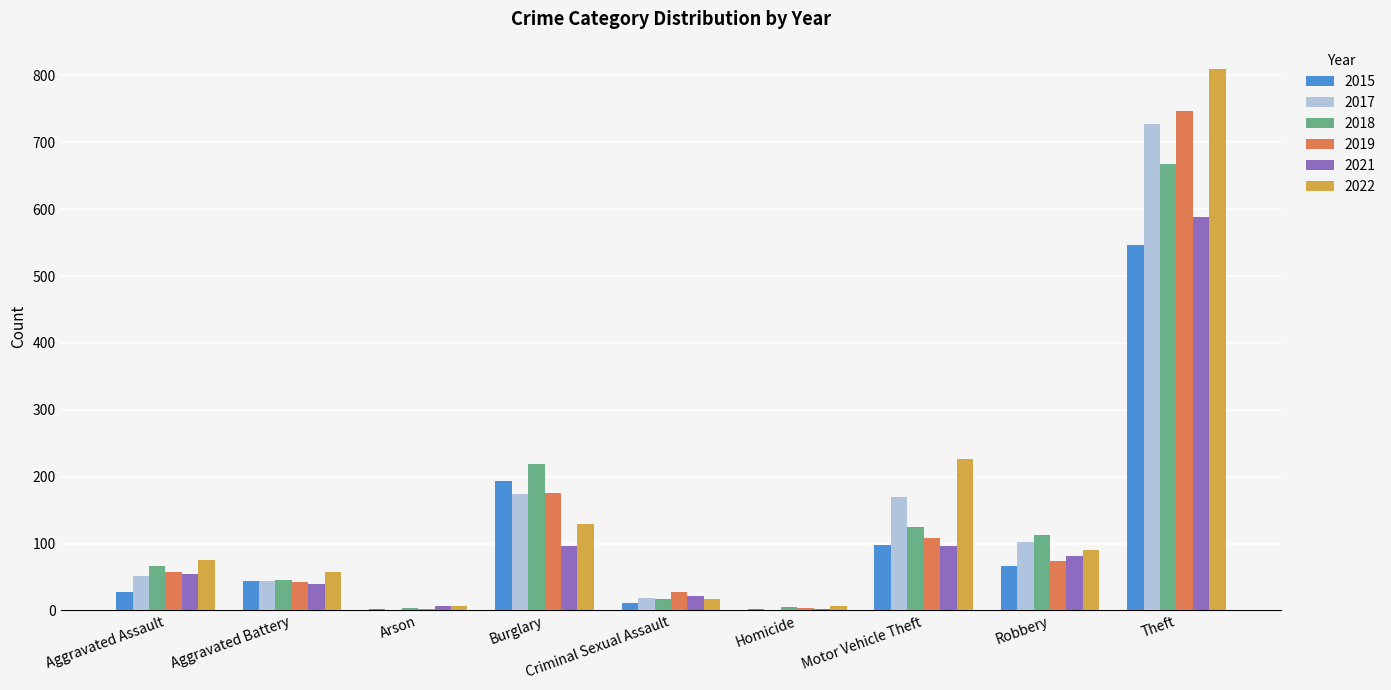

At which label is 2019 closest to 374?

Burglary